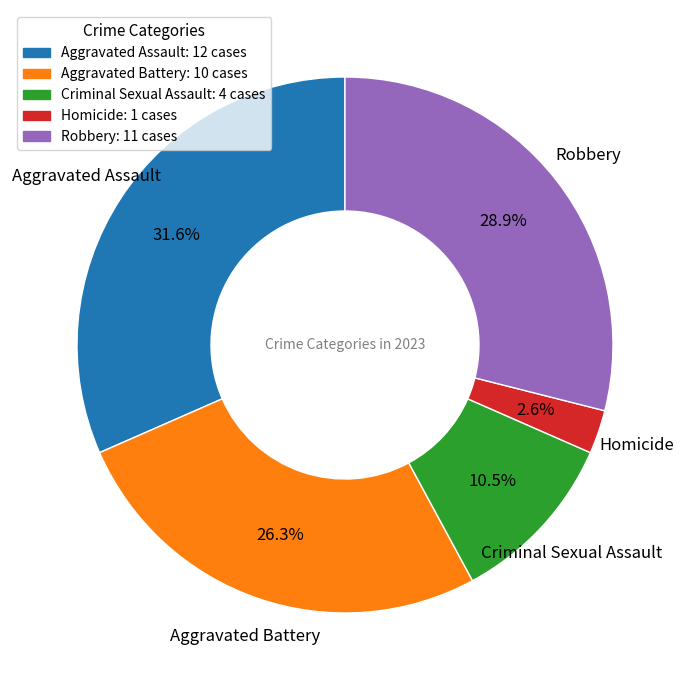

Approximately how many times larger is the value at Criminal Sexual Assault compared to Homicide?

4.0